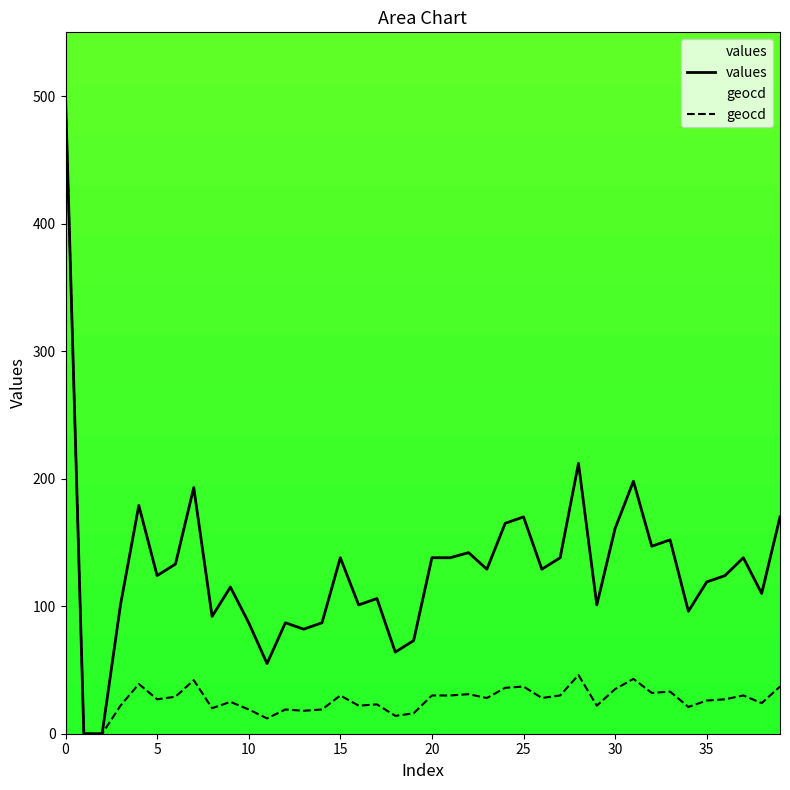

True or false: geocd and values intersect in this chart.

False